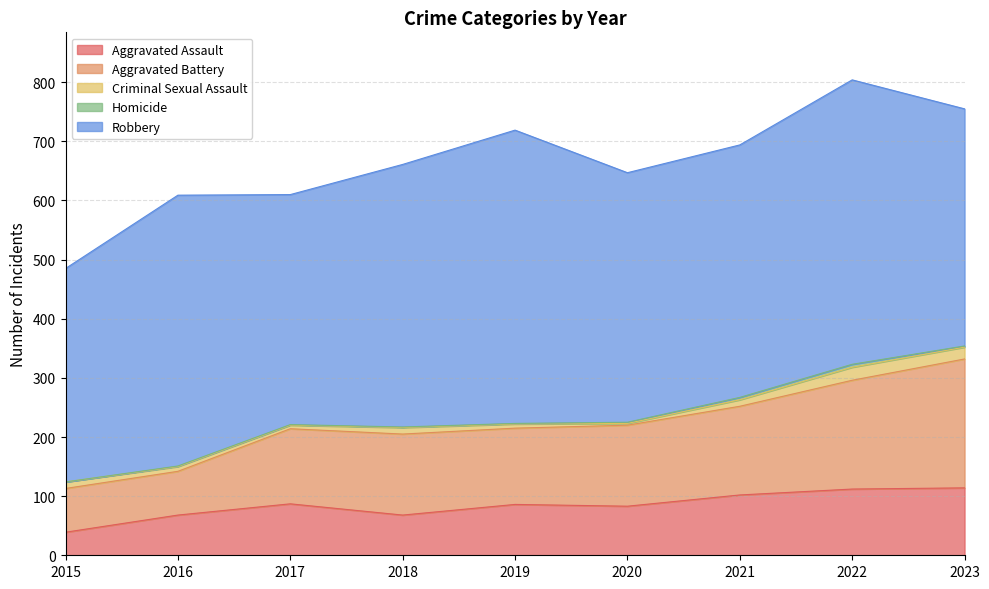

What is the maximum value for Aggravated Battery?

218